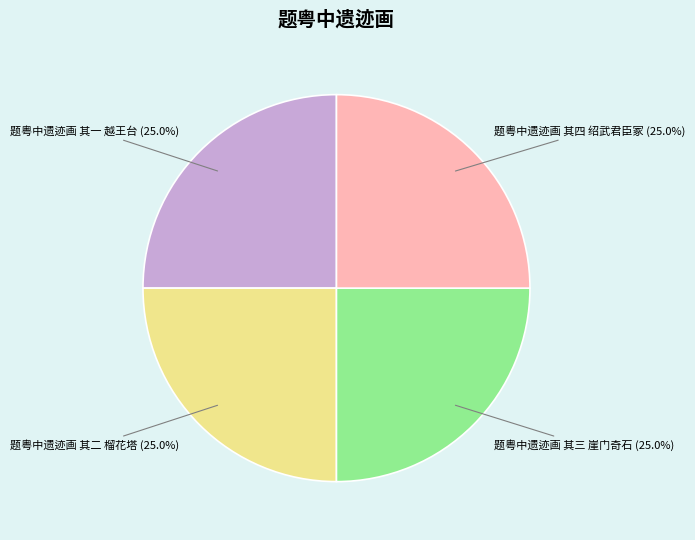

How many segments does this pie chart have?

4